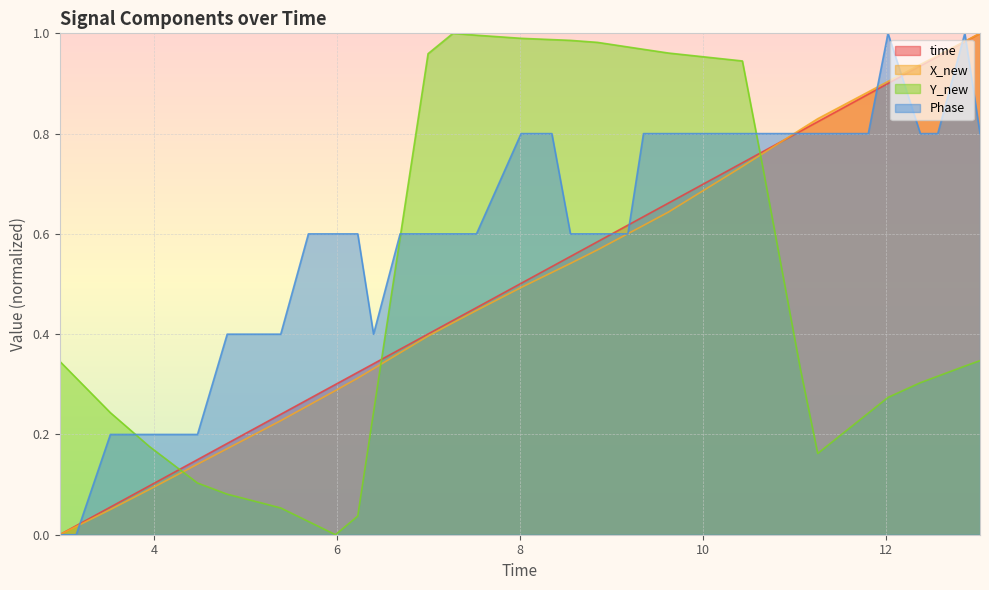

Which series has the largest range (max minus min)?

time